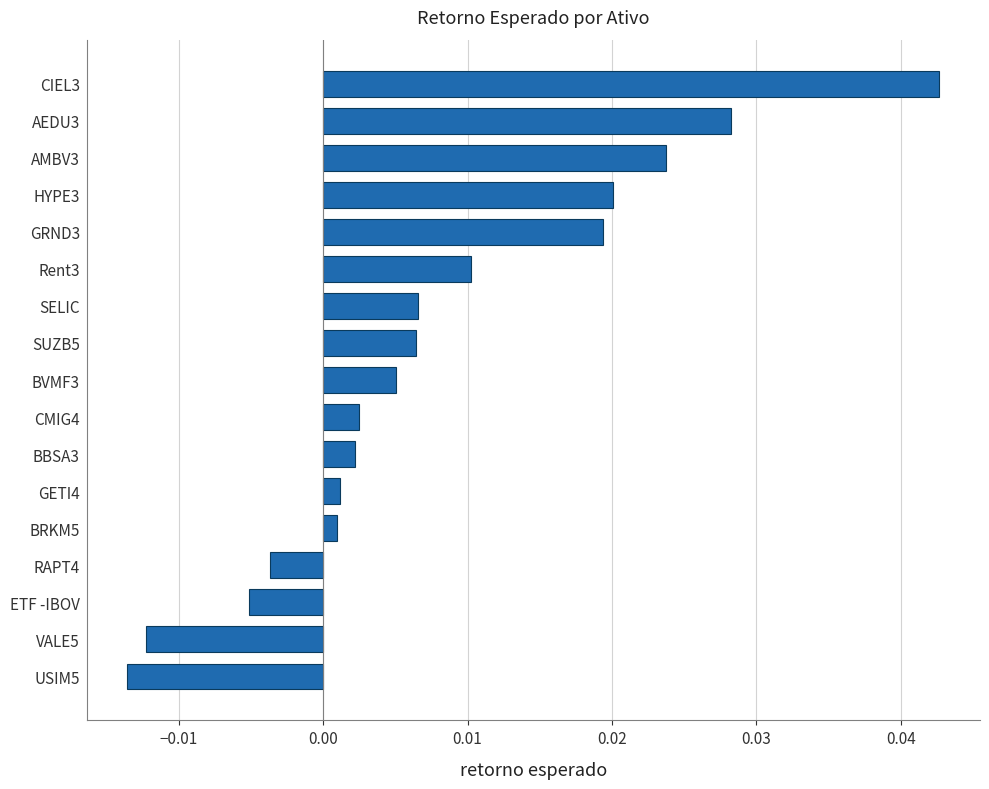

Which label corresponds to the smallest value in the chart?

USIM5